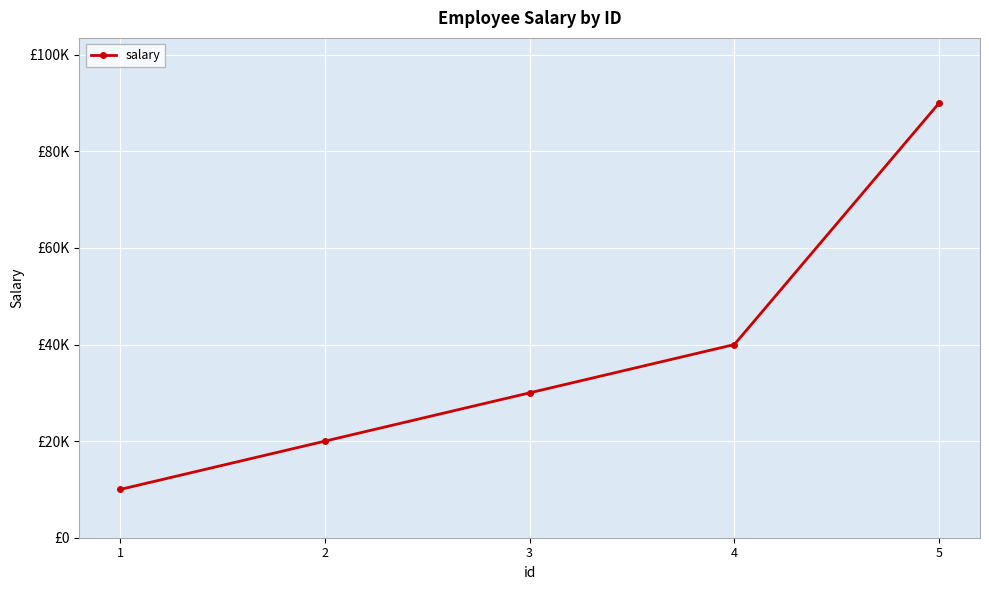

True or false: the data shows 35887 at 2.

False